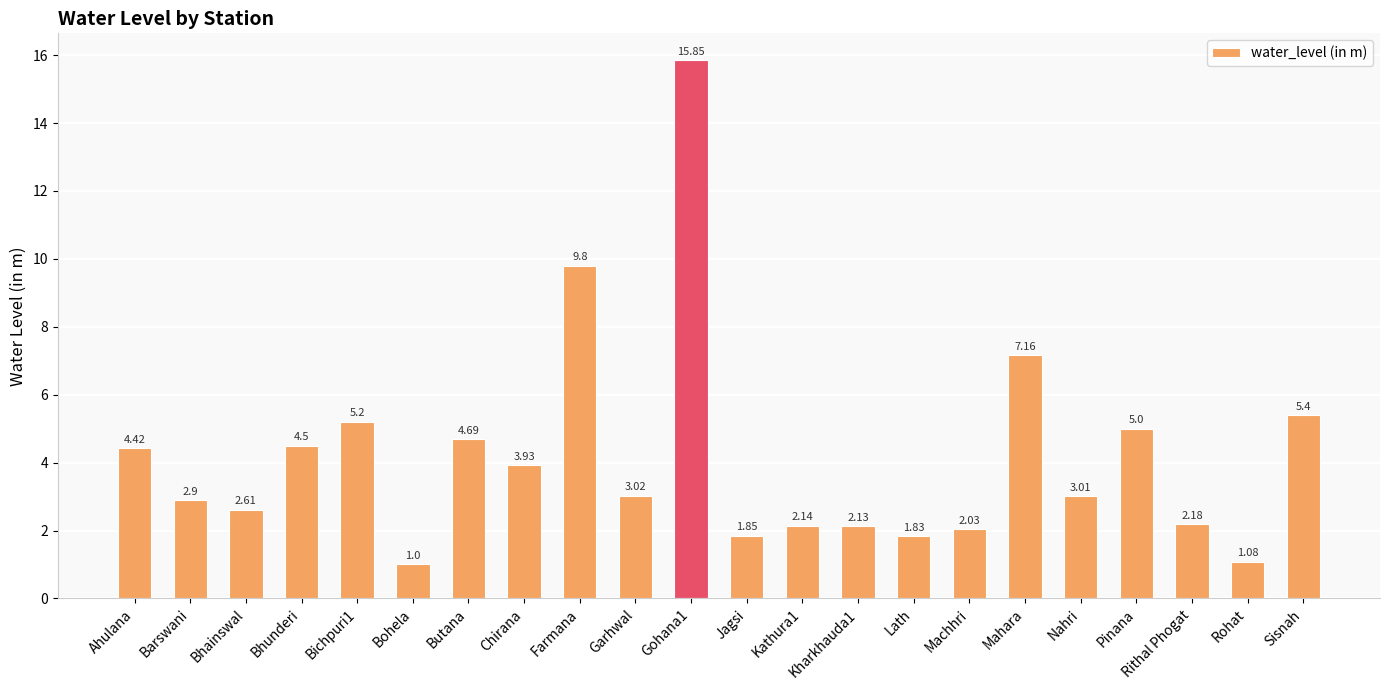

True or false: the data shows 2.4 at Ahulana.

False